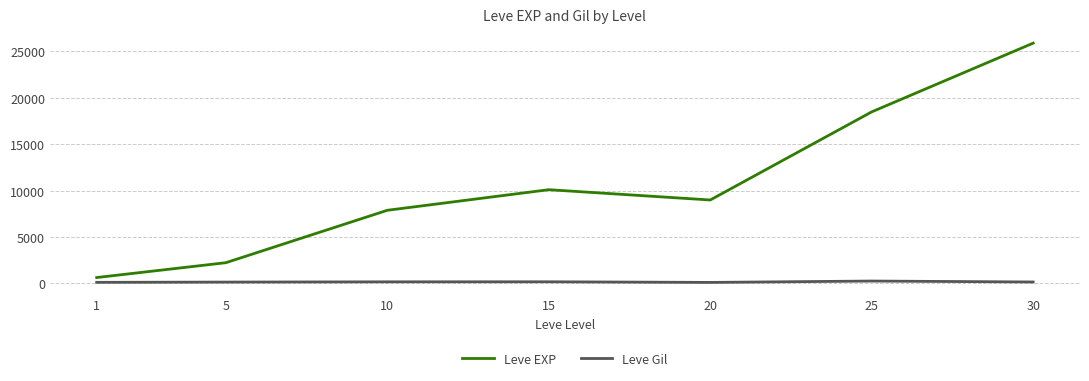

Where is the first local minimum for Leve EXP?

20